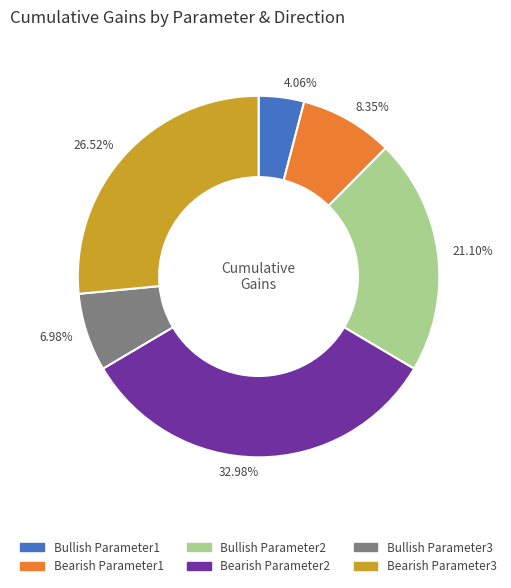

What is the ratio of the value at Bearish Parameter1 to the value at Bullish Parameter3?

1.2